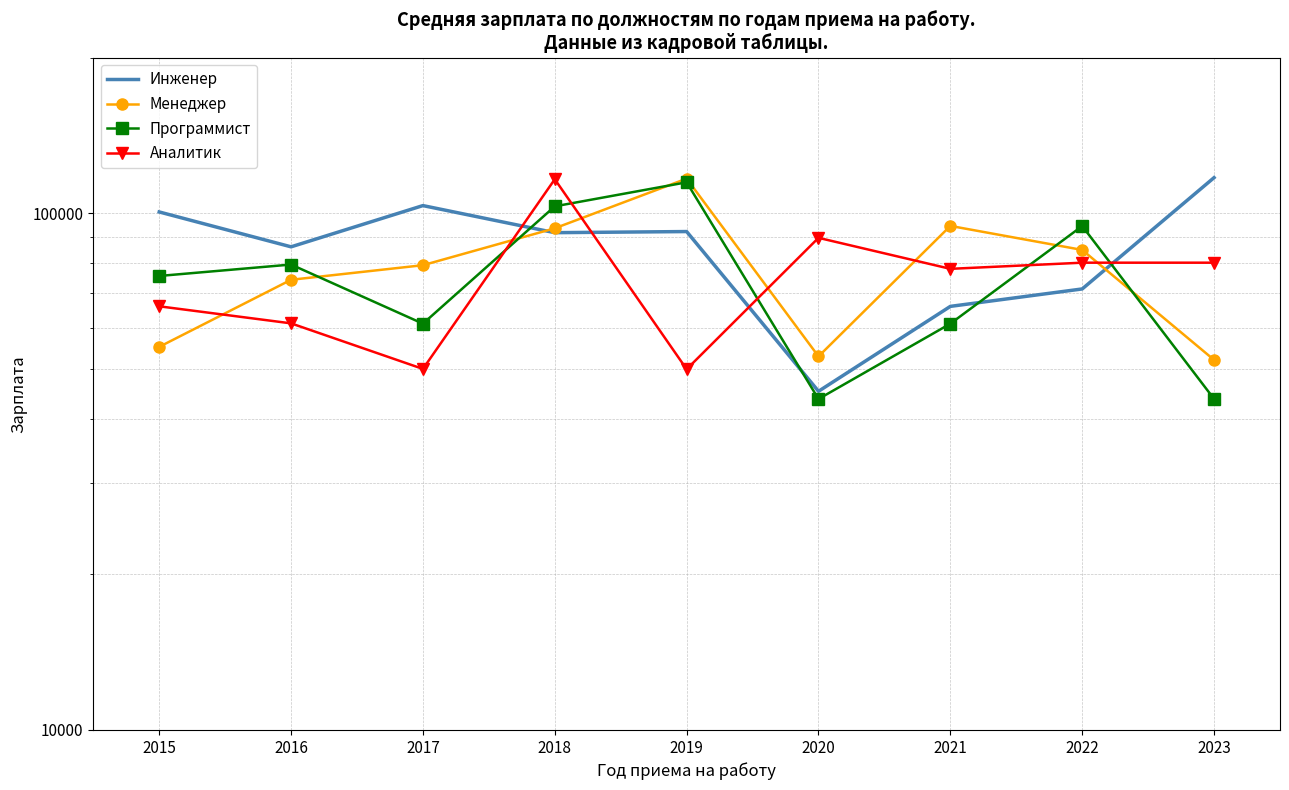

What is the total value across all series at 2018?

404448